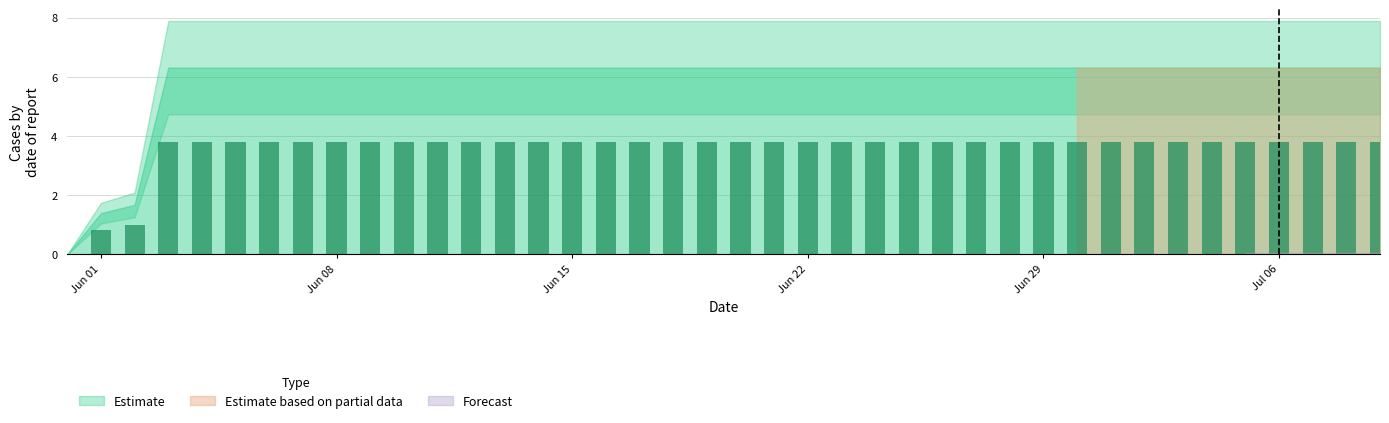

What is the greatest value displayed?

3.8